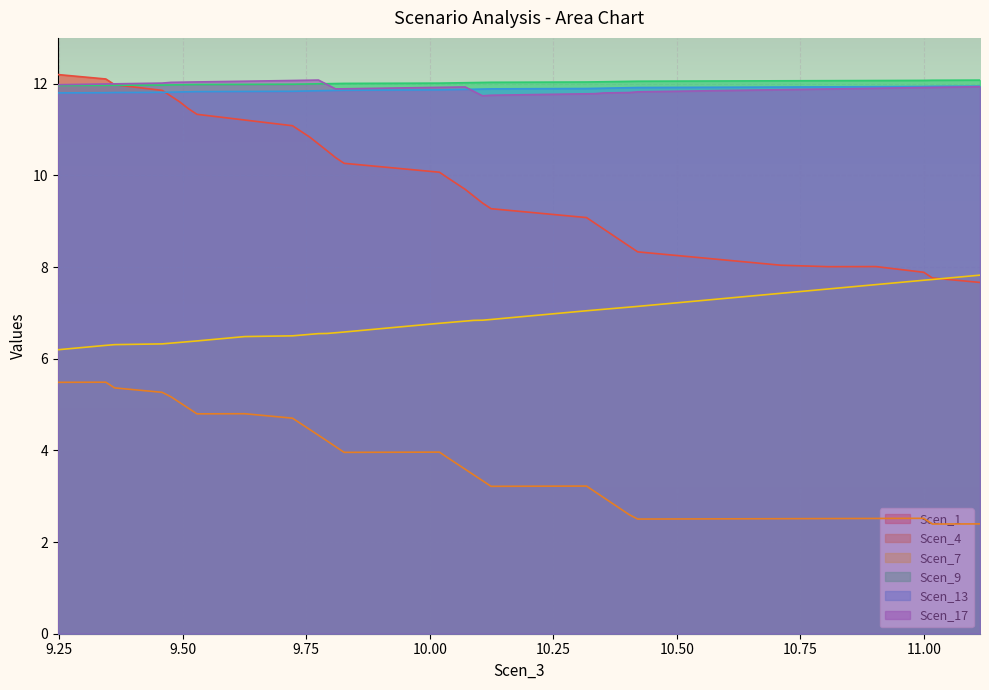

True or false: Scen_7 and Scen_13 cross at least once.

False